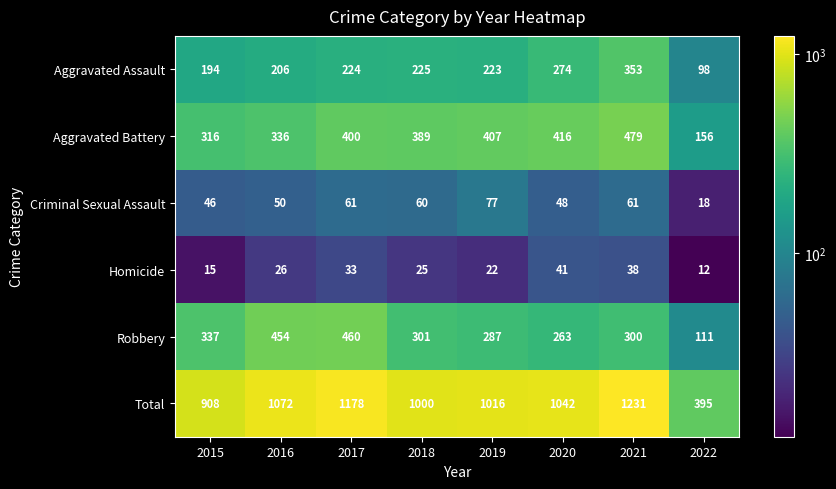

Which series has the largest total across all categories?

Total